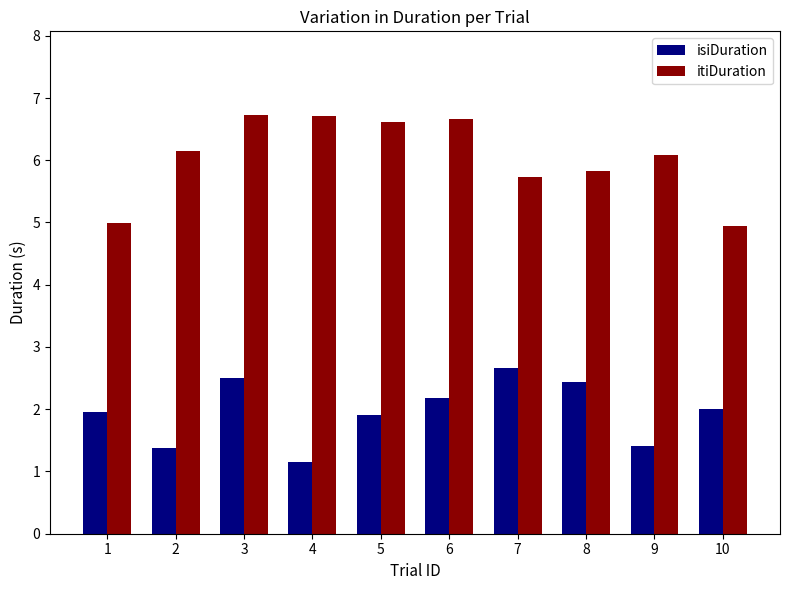

What is the approximate value of isiDuration at 7?

2.7